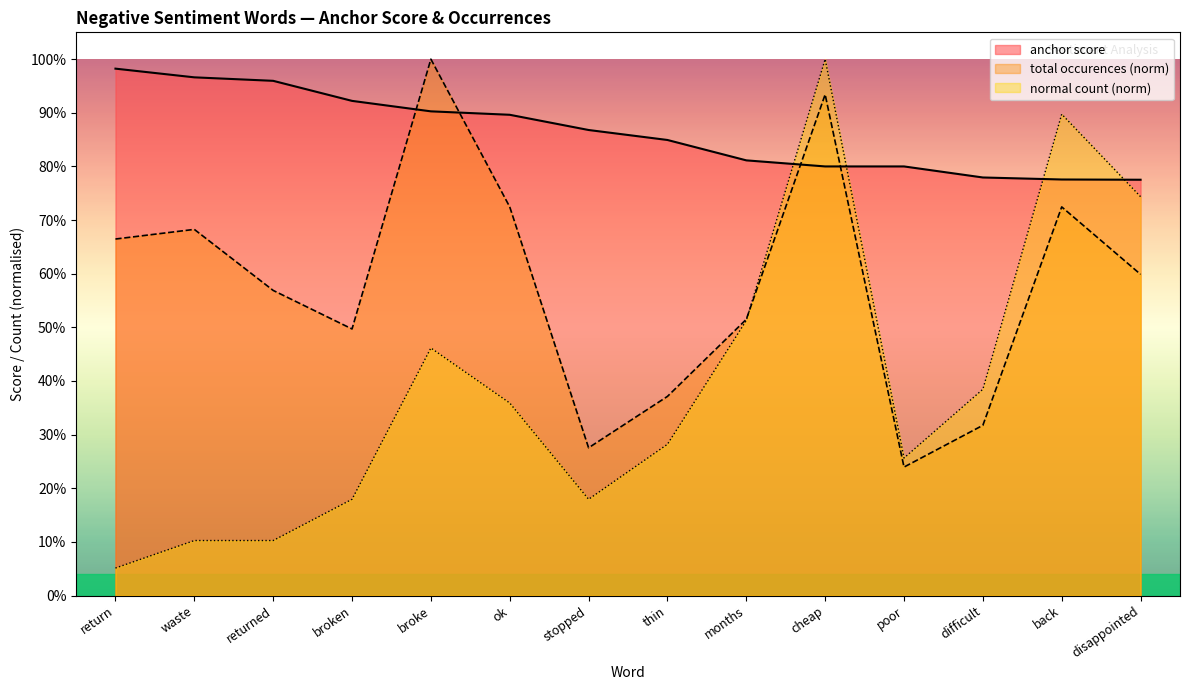

What are all the series names shown in the legend?

anchor score, total occurences (norm), normal count (norm)